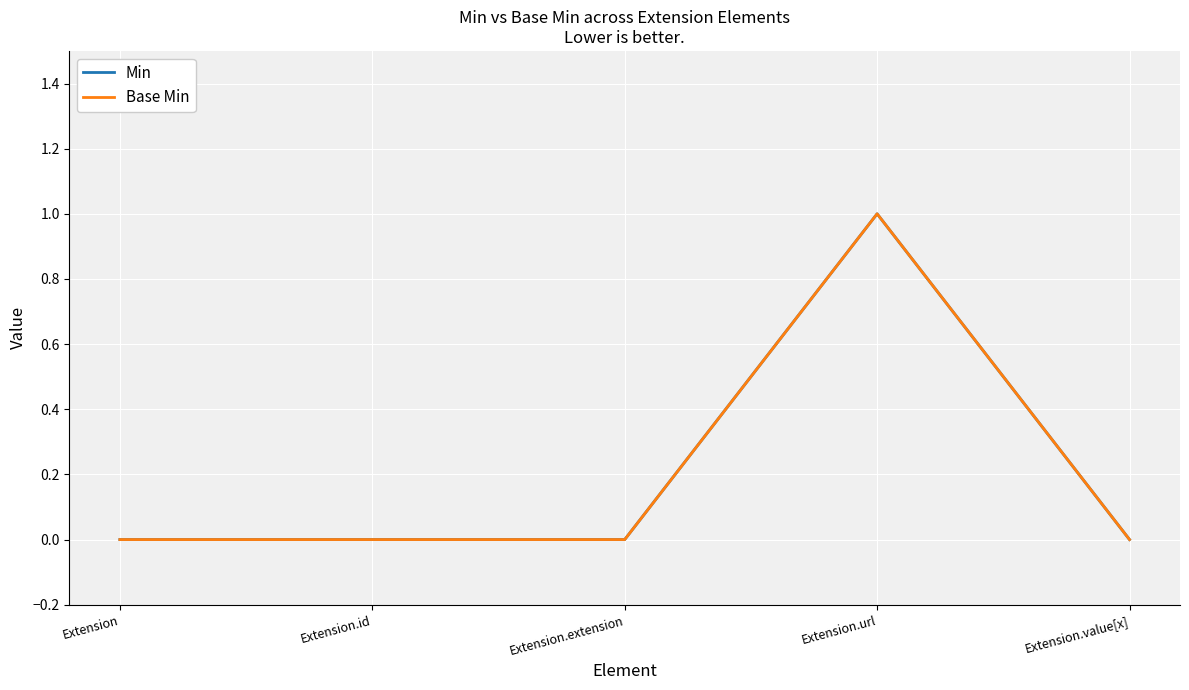

Between Extension and Extension.extension, which is larger?

Extension